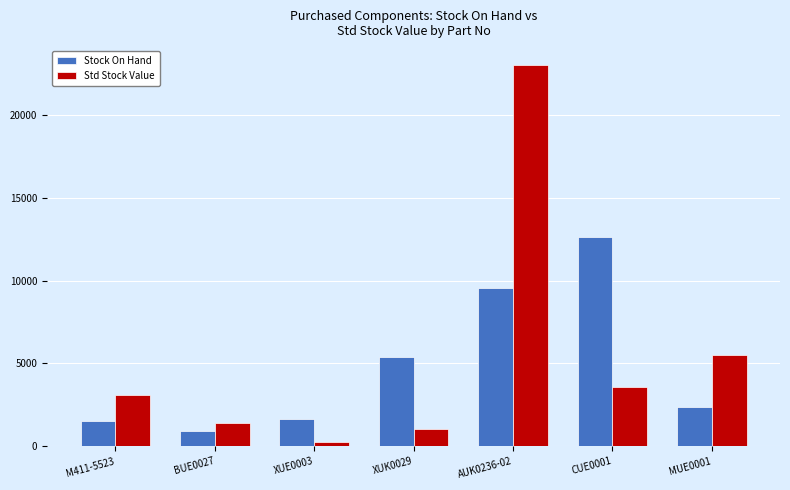

At which category is the sum across all series the highest?

AUK0236-02